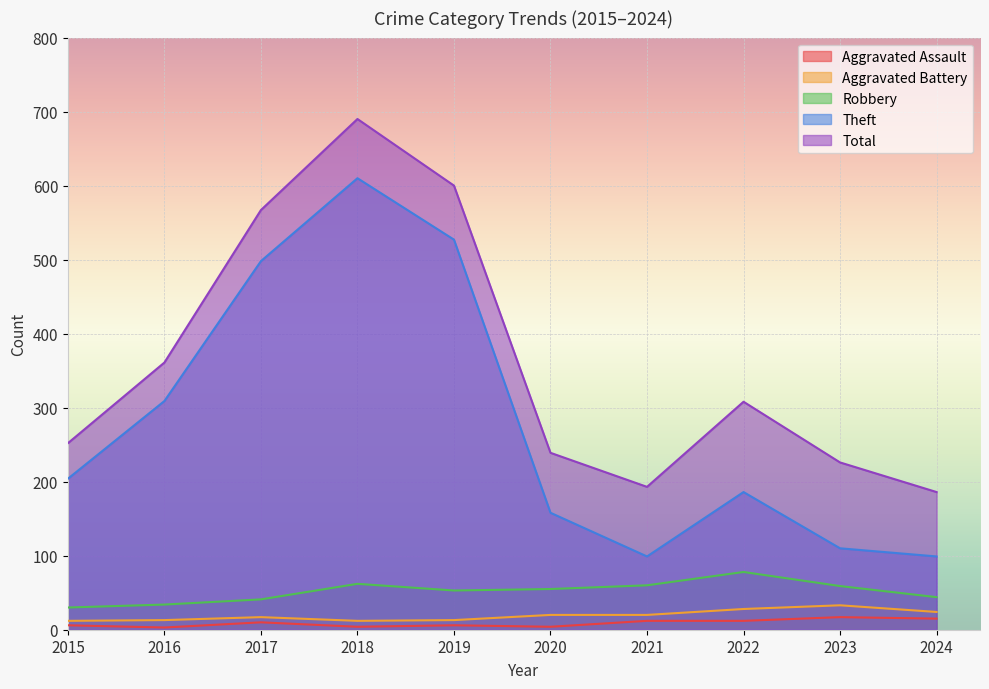

Between 2015 and 2020, which series saw the biggest shift?

Theft